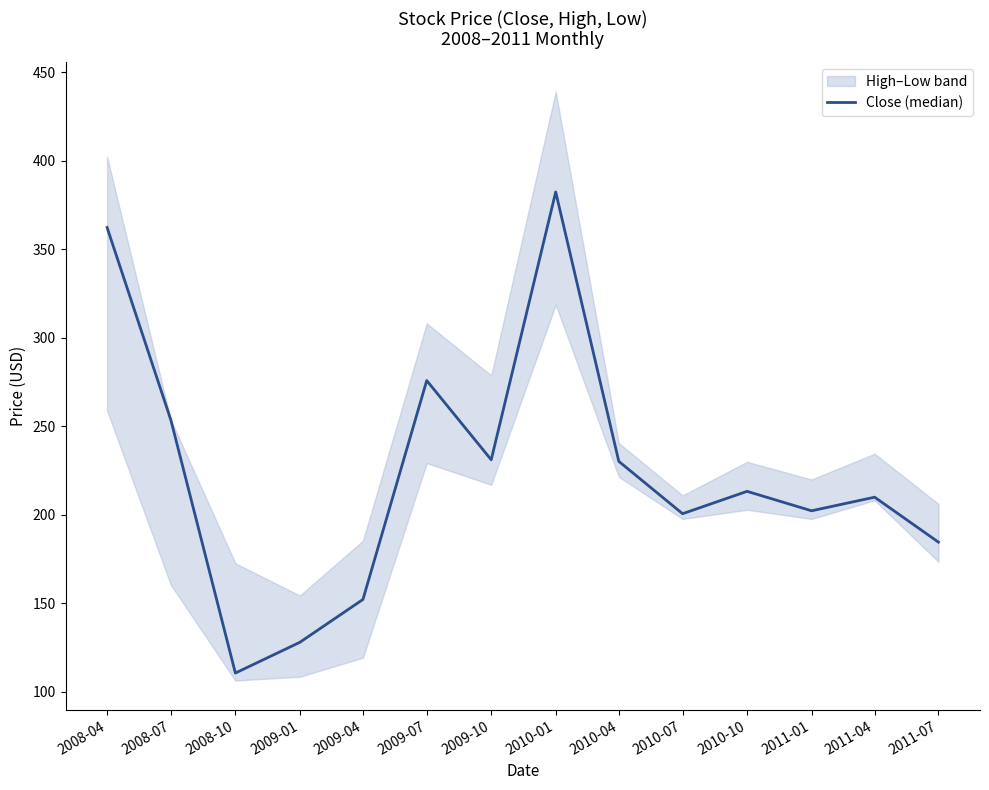

What is the sum of the values at 2010-07 and 2011-04?

410.3